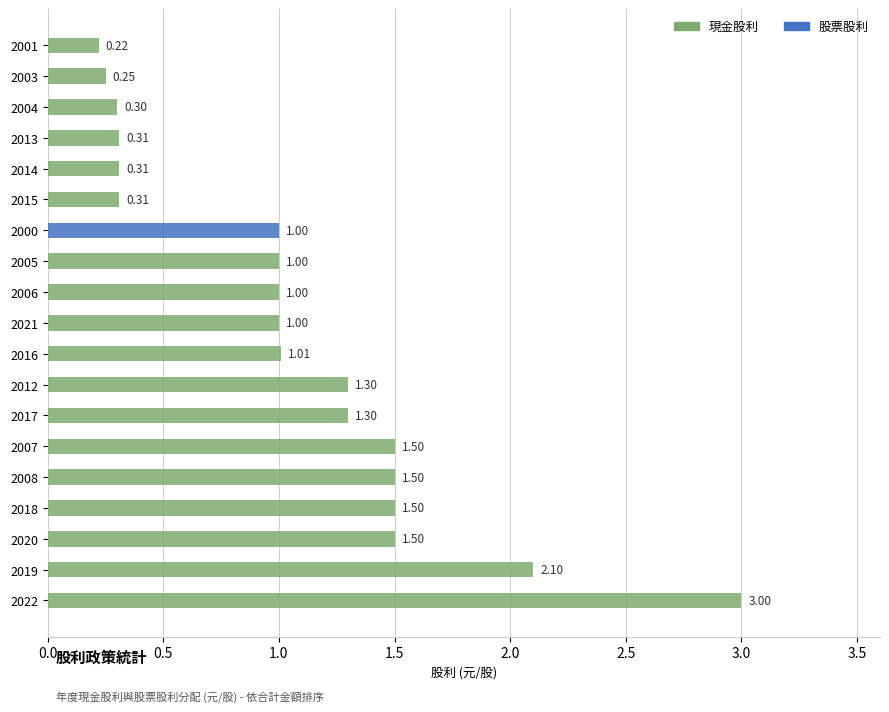

At which category is the sum across all series the highest?

2022